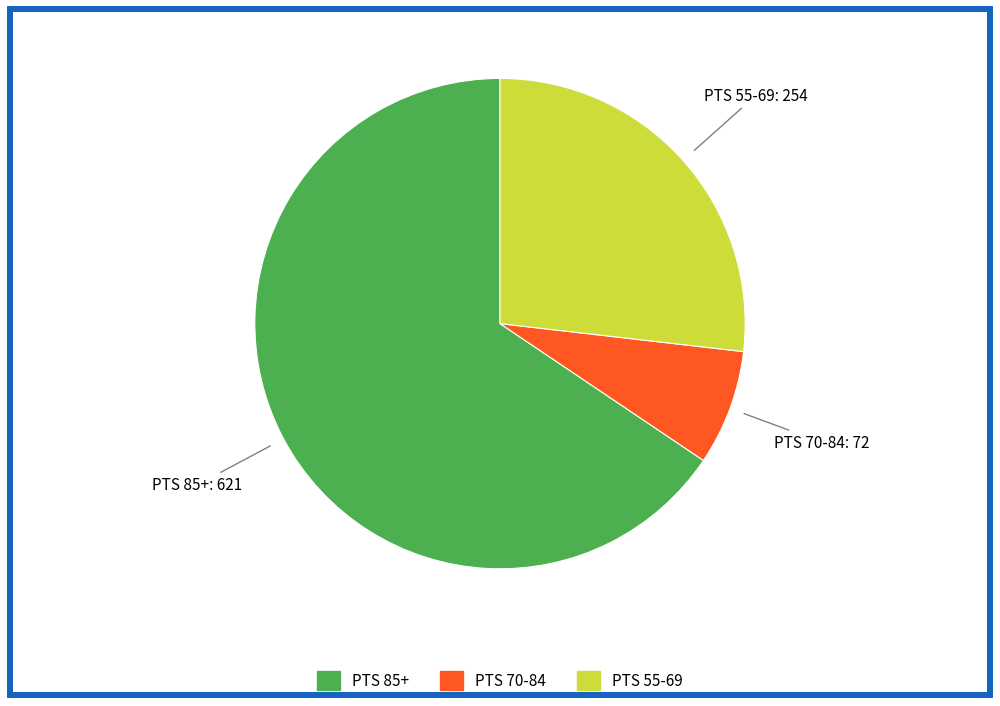

Does any single category account for the majority?

Yes